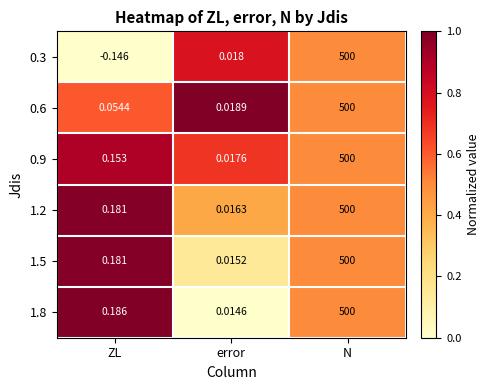

List the labels in order of 0.9 value, largest first.

N, ZL, error